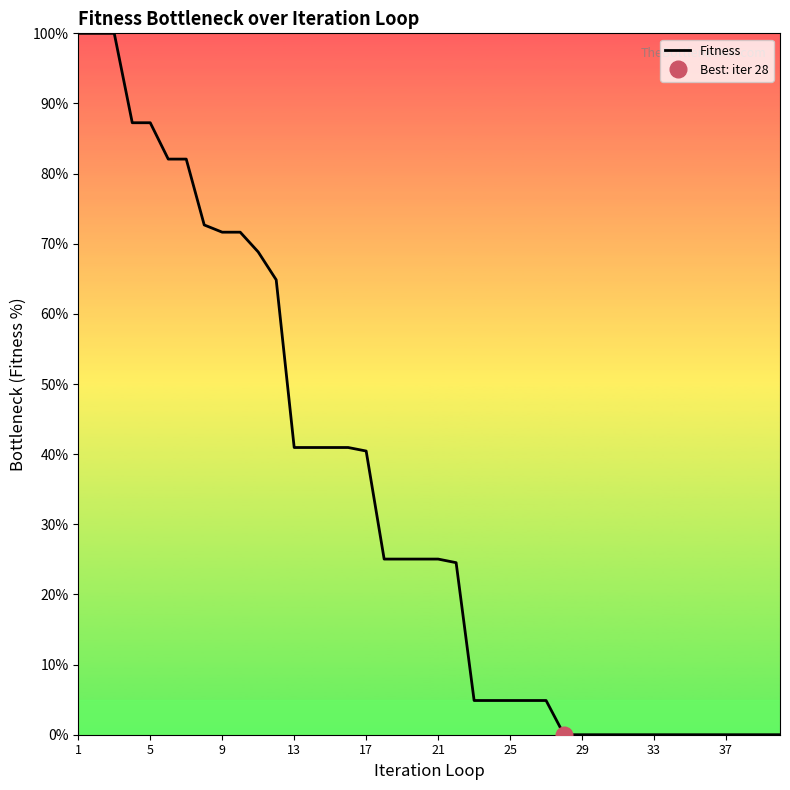

At which label does the data first exceed 25?

1